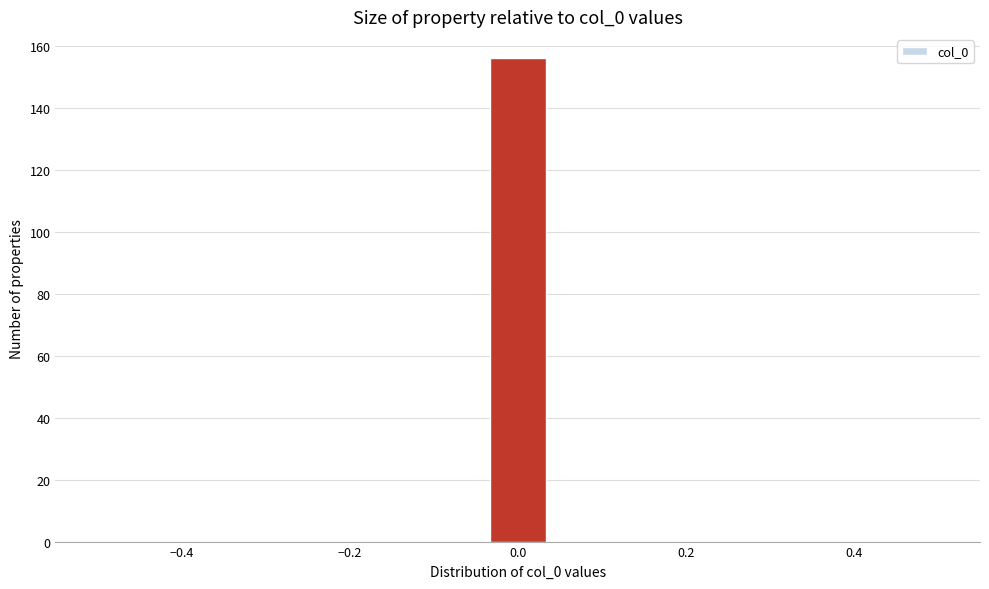

Around what value on the x-axis is the tallest bar? Give the approximate position of its centre, as read against the axis.

0.00